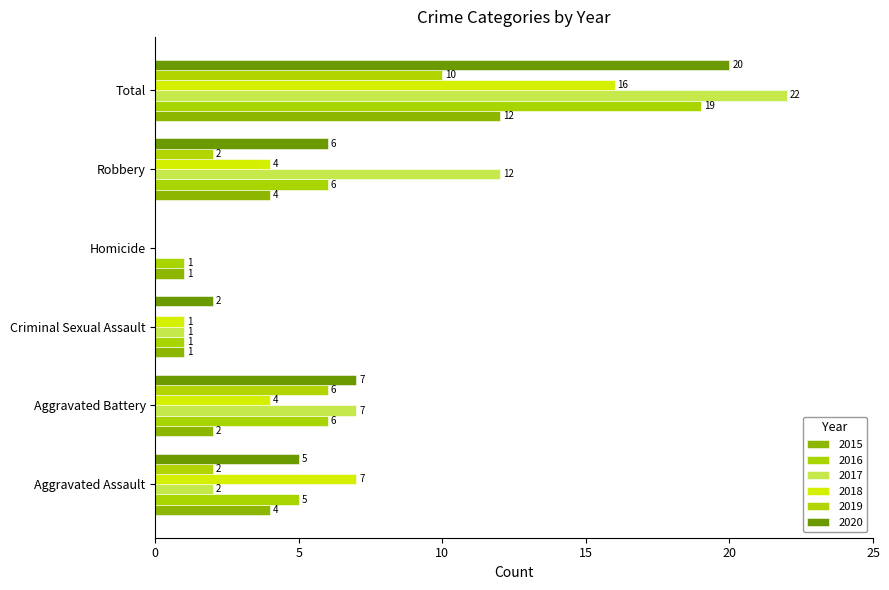

What is the average value of the 2016 series?

6